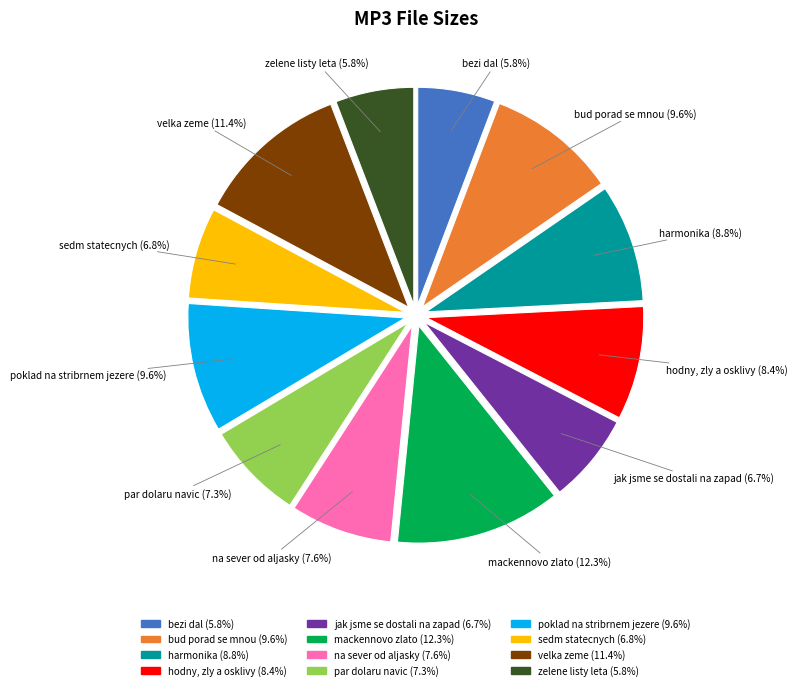

Count the number of slices in the pie.

12